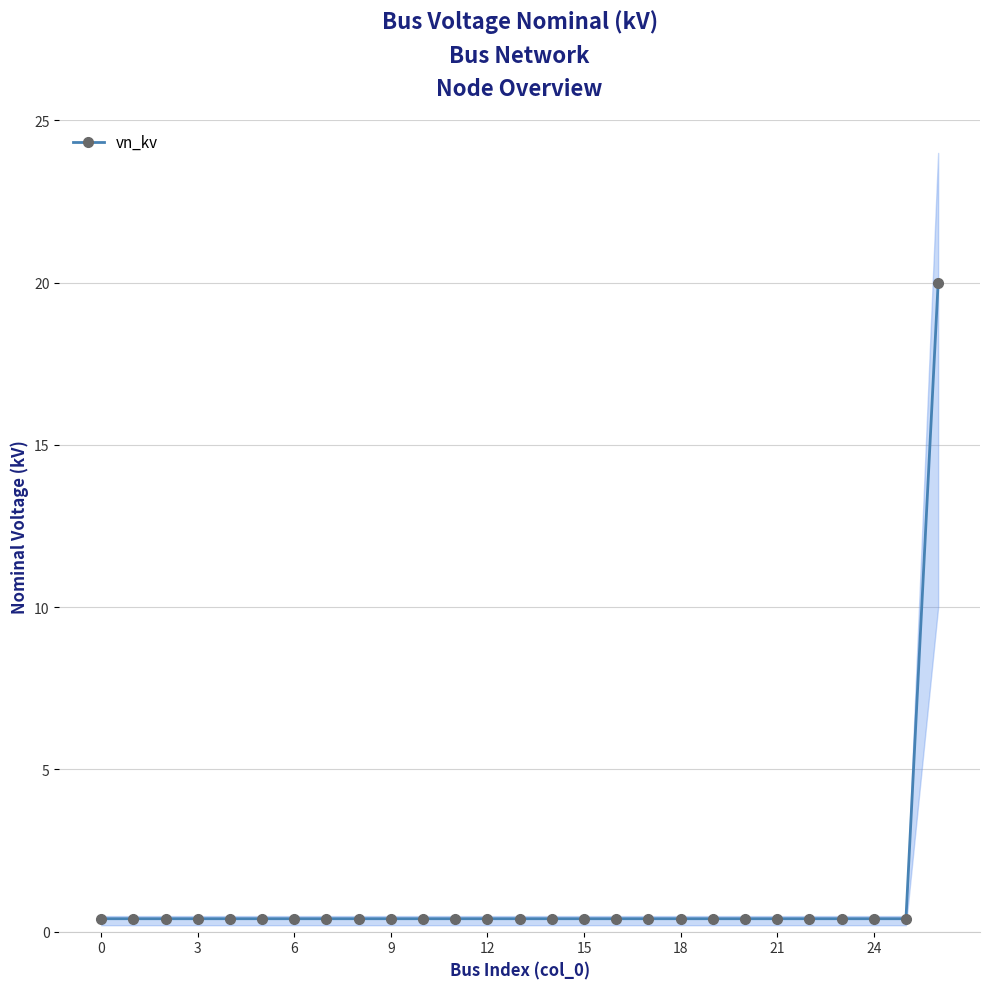

What is the maximum value shown in the chart?

20.0